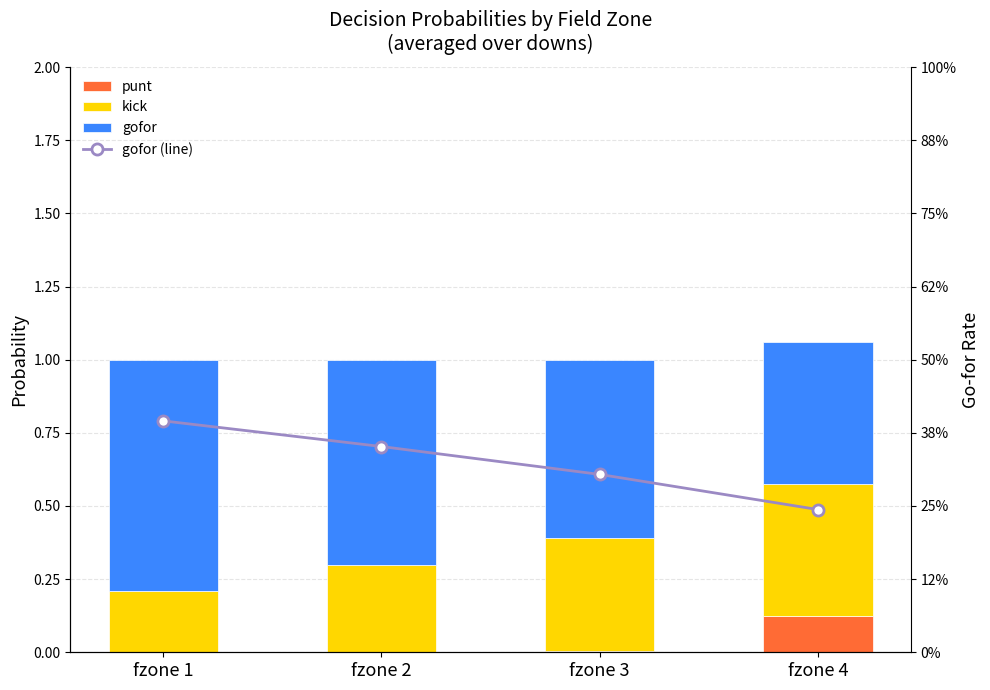

What is the total value across all series at fzone 1?

1.8